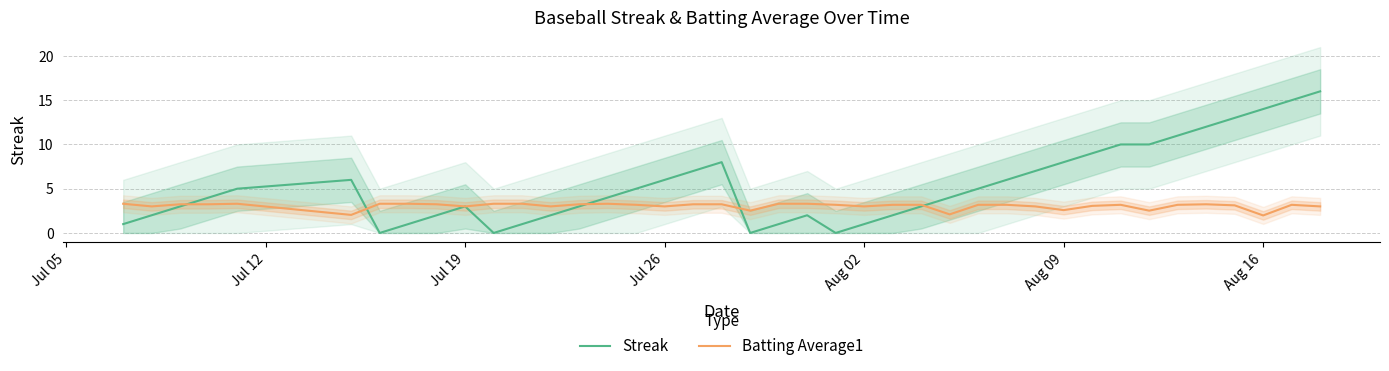

True or false: Streak and Batting Average1 cross at least once.

True